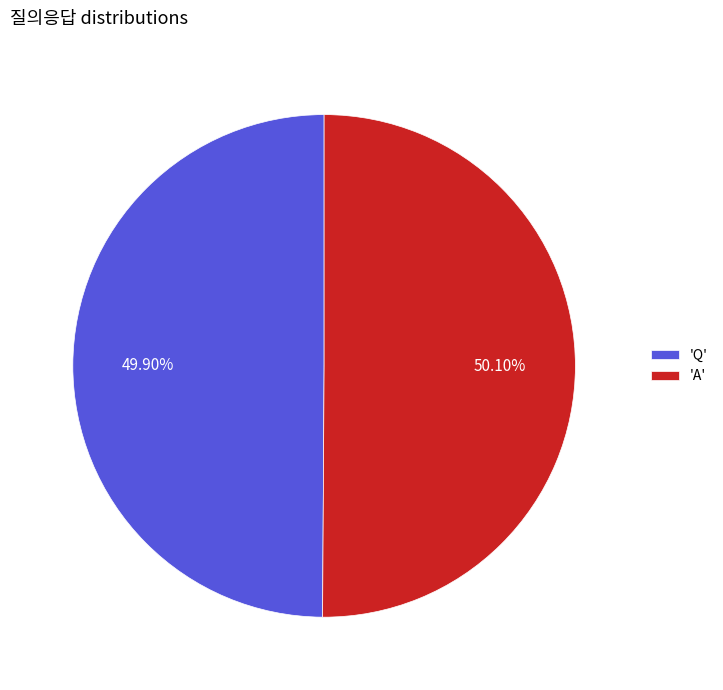

Approximately how many times larger is the value at 'Q' compared to 'A'?

1.0